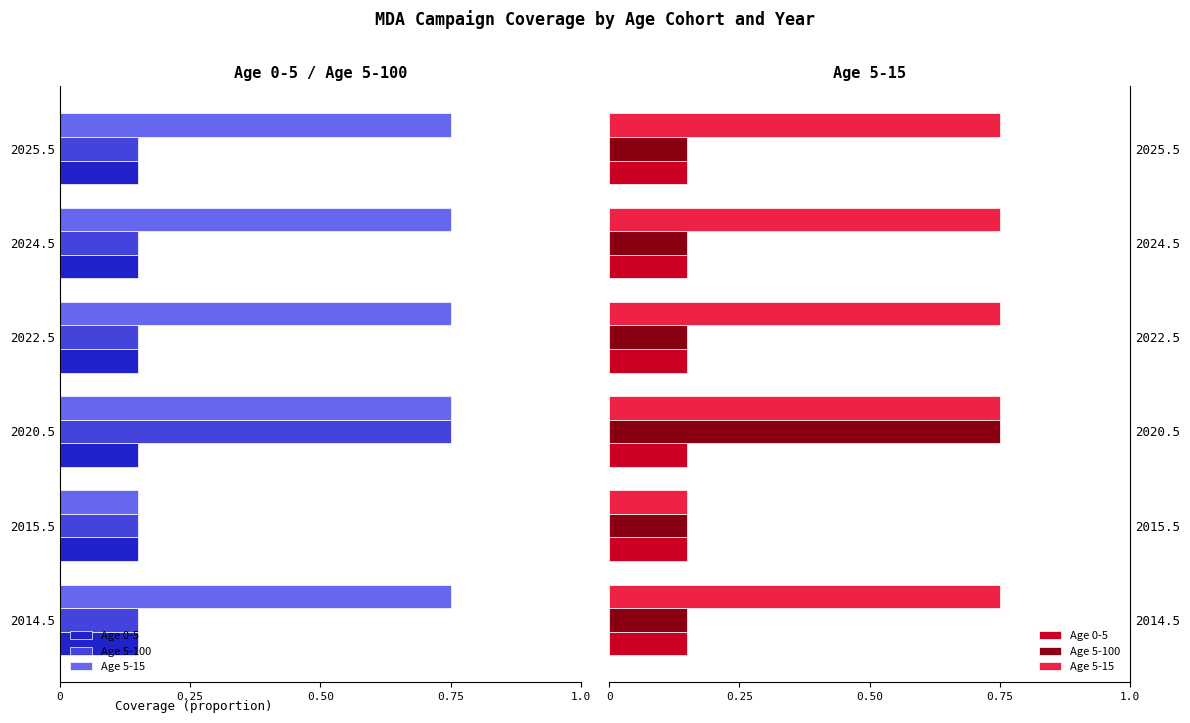

Which series changed the most between 0.50 and 0?

Age 5-100